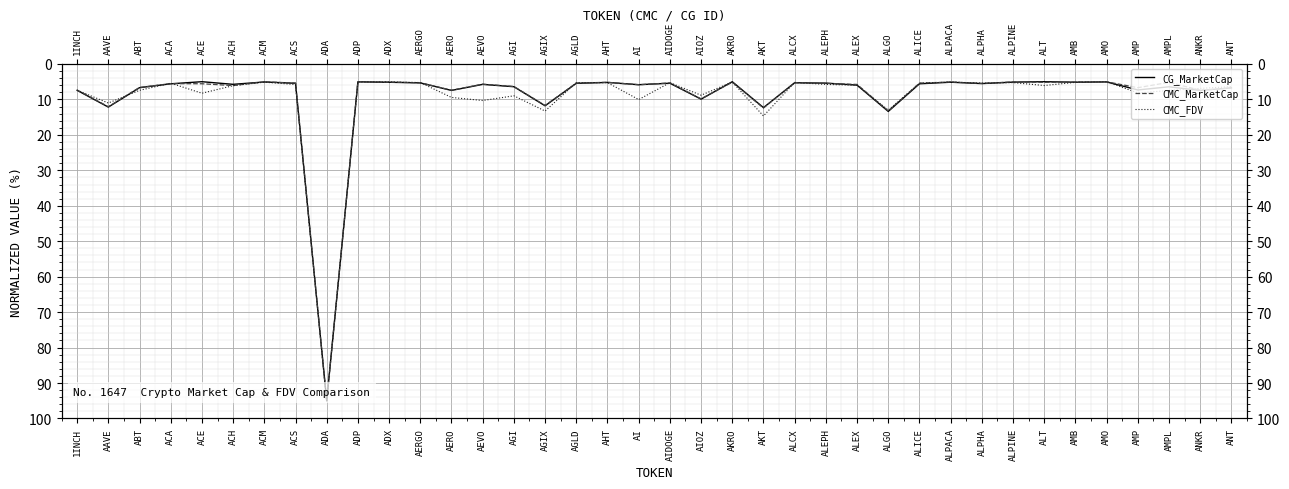

Where is CMC_FDV nearest to the value 50?

AKT